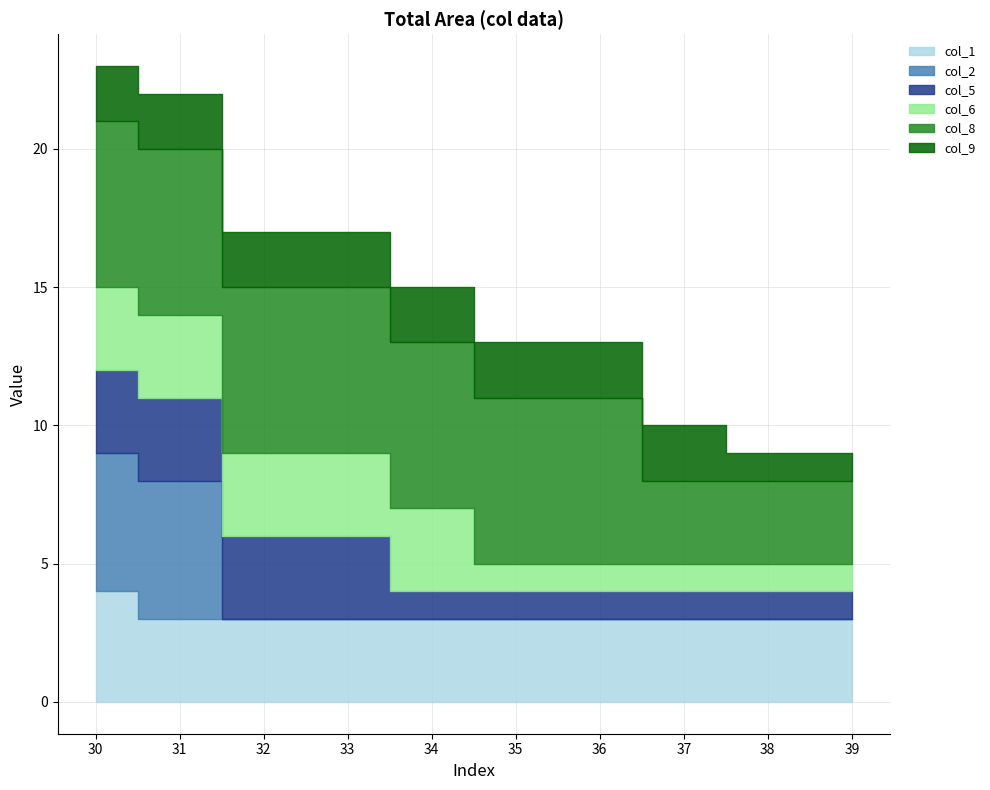

How many times do col_6 and col_9 cross each other?

1